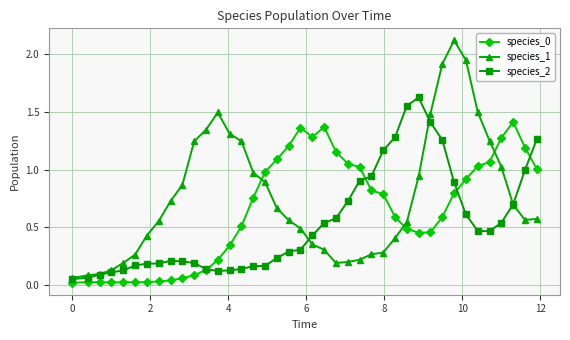

True or false: species_1 has more than 1 points higher than both neighbors.

True